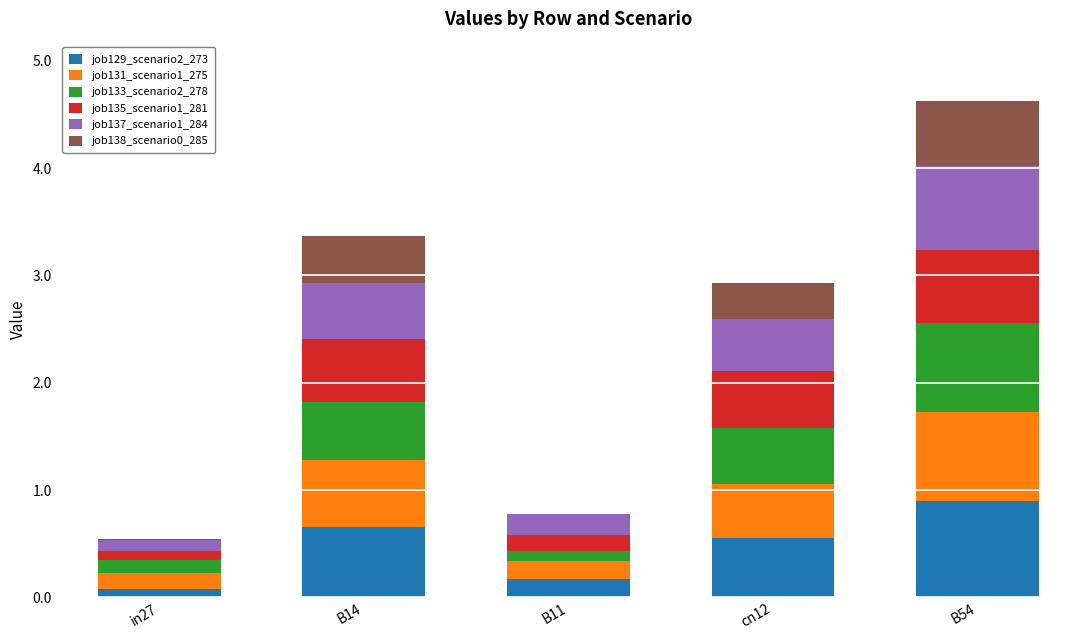

What is the approximate value of job129_scenario2_273 at B14?

0.7